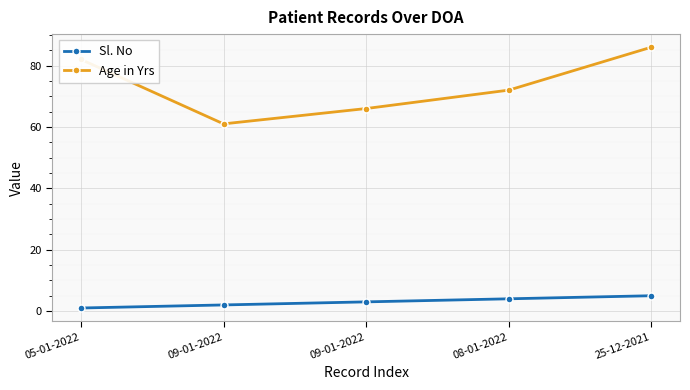

What is the sum of all Age in Yrs values?

367